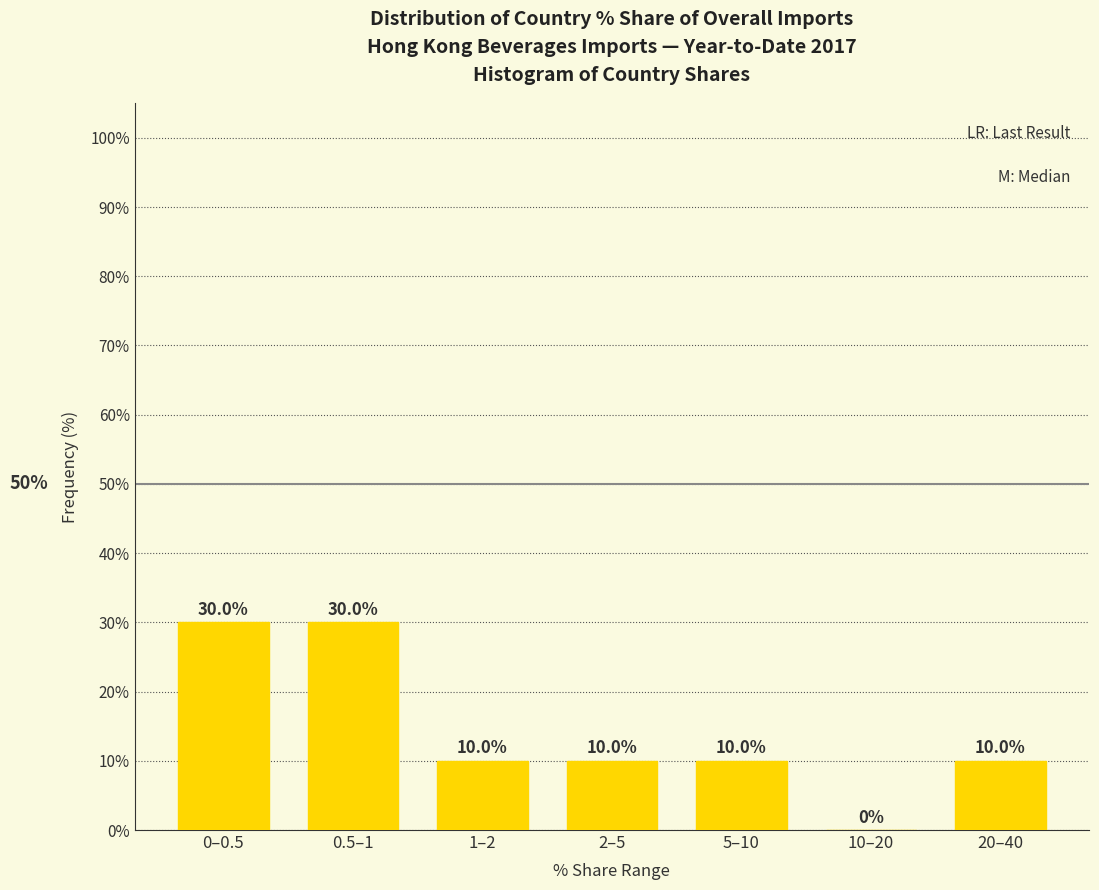

Reading left to right, extract all data points from this chart.

0–0.5=30	0.5–1=30	1–2=10	2–5=10	5–10=10	10–20=0	20–40=10